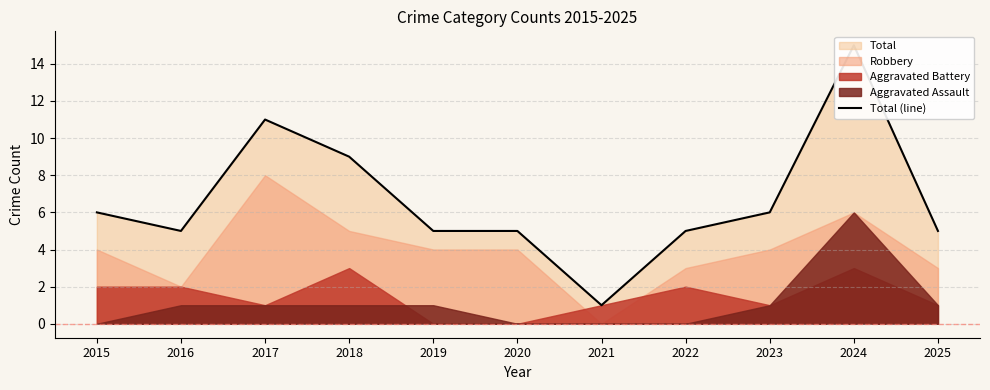

What is the change in value from 2023 to 2024?

+9